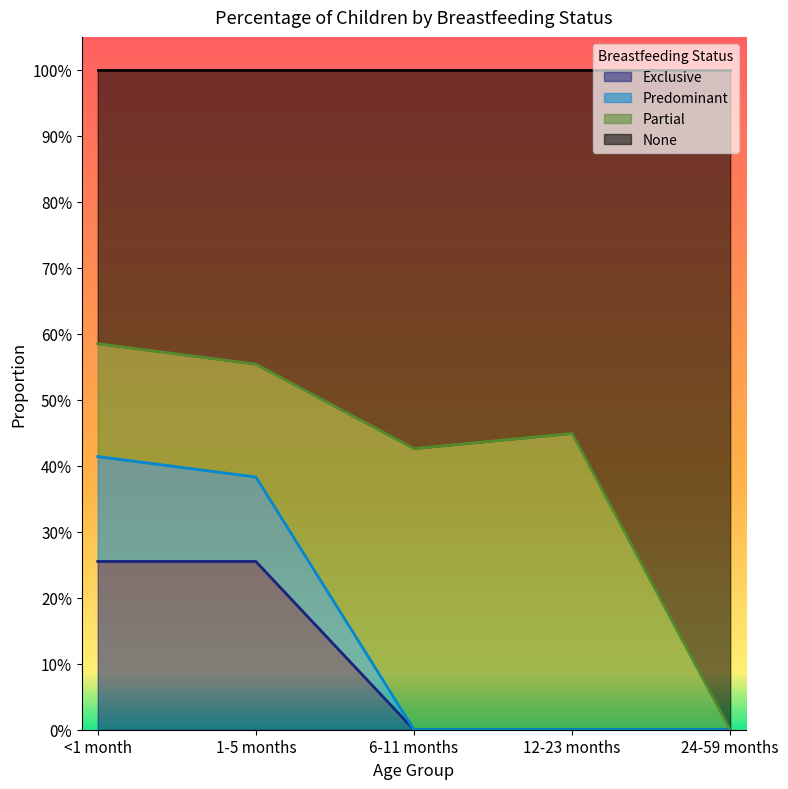

In None, how many points are lower than both neighbors (excluding endpoints)?

1